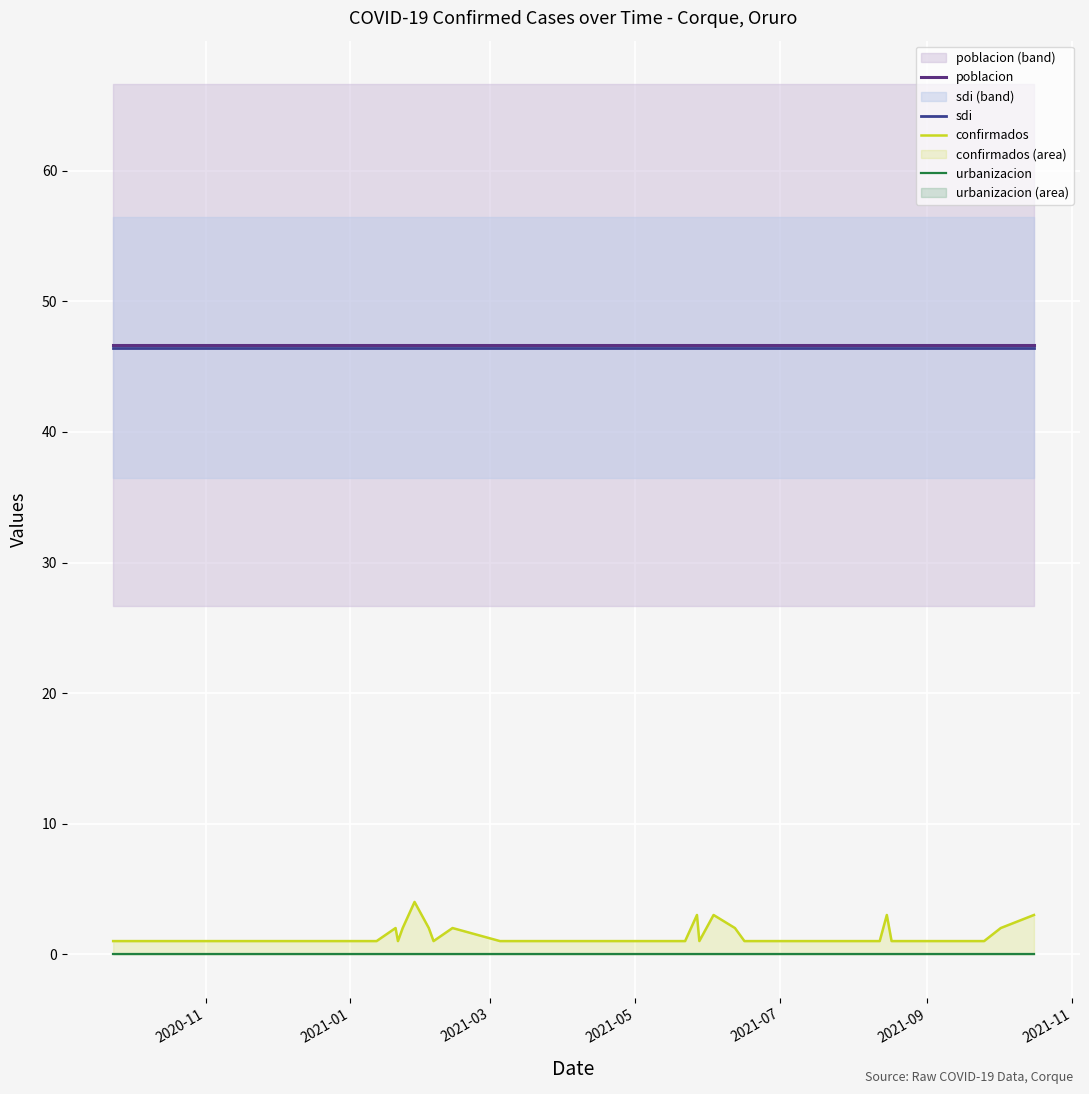

What is the sum of all confirmados values?

49.0